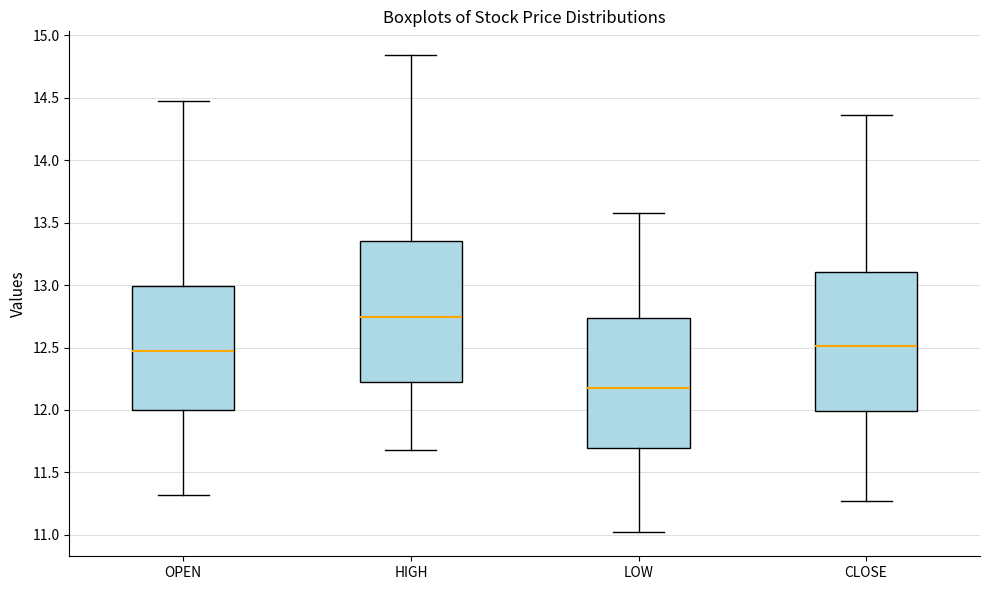

Reading left to right, transcribe this box plot: for each box, give where its median line is, the range the box spans, and where its two whiskers end, as read against the y-axis. The values are not printed on the chart, so give them approximately, as read against the axis.

OPEN: median 12.45, box 12.00 to 13.00, whiskers 11.30 to 14.45
HIGH: median 12.75, box 12.20 to 13.35, whiskers 11.70 to 14.85
LOW: median 12.20, box 11.70 to 12.75, whiskers 11.00 to 13.60
CLOSE: median 12.50, box 12.00 to 13.10, whiskers 11.25 to 14.35